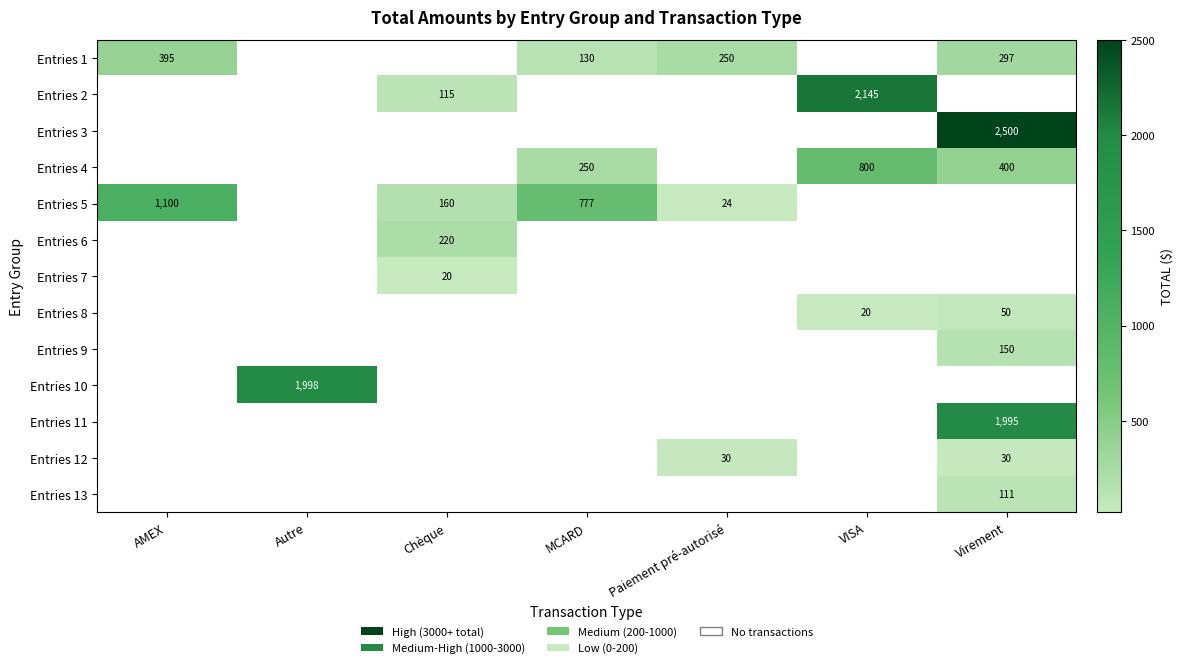

True or false: Entries 1 has a value of 297 at Virement.

True